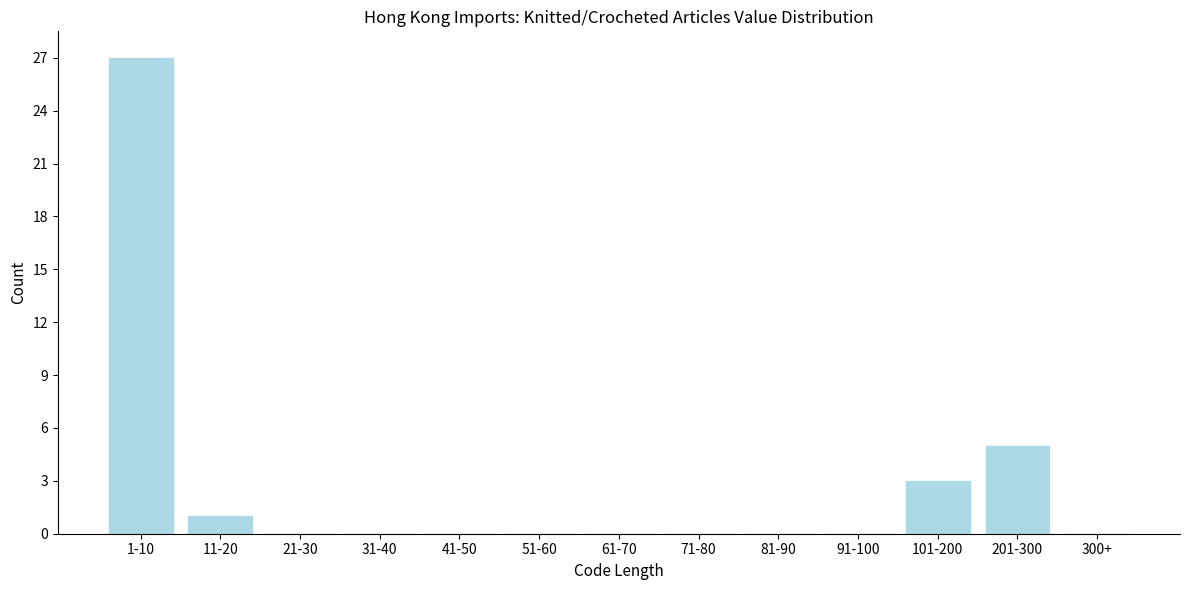

Reading right to left, transcribe all the data shown in this chart.

300+=0	201-300=5	101-200=3	91-100=0	81-90=0	71-80=0	61-70=0	51-60=0	41-50=0	31-40=0	21-30=0	11-20=1	1-10=27